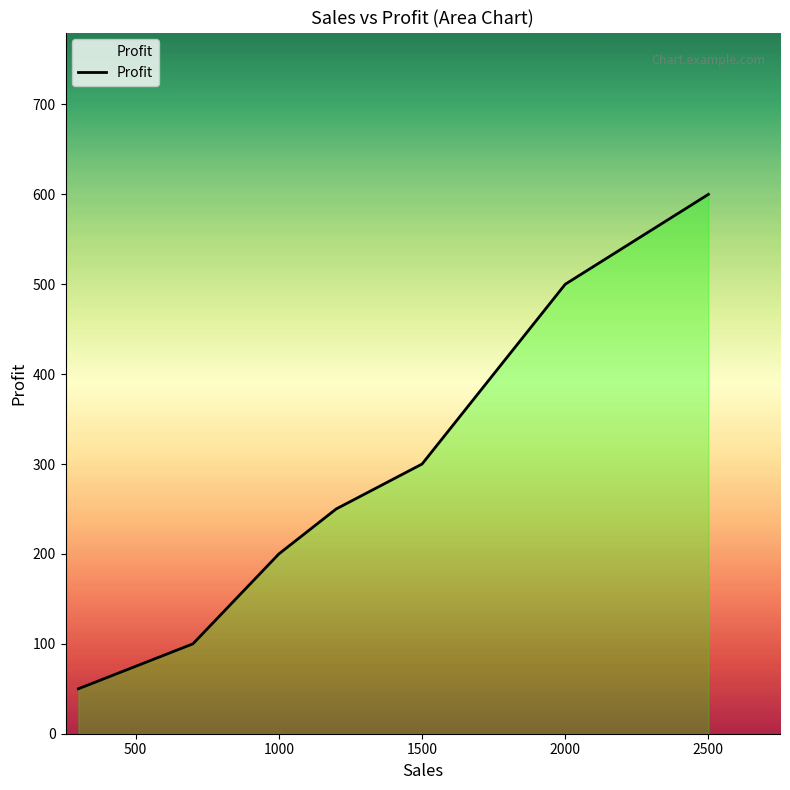

True or false: the data has more than 0 interior local peaks.

False